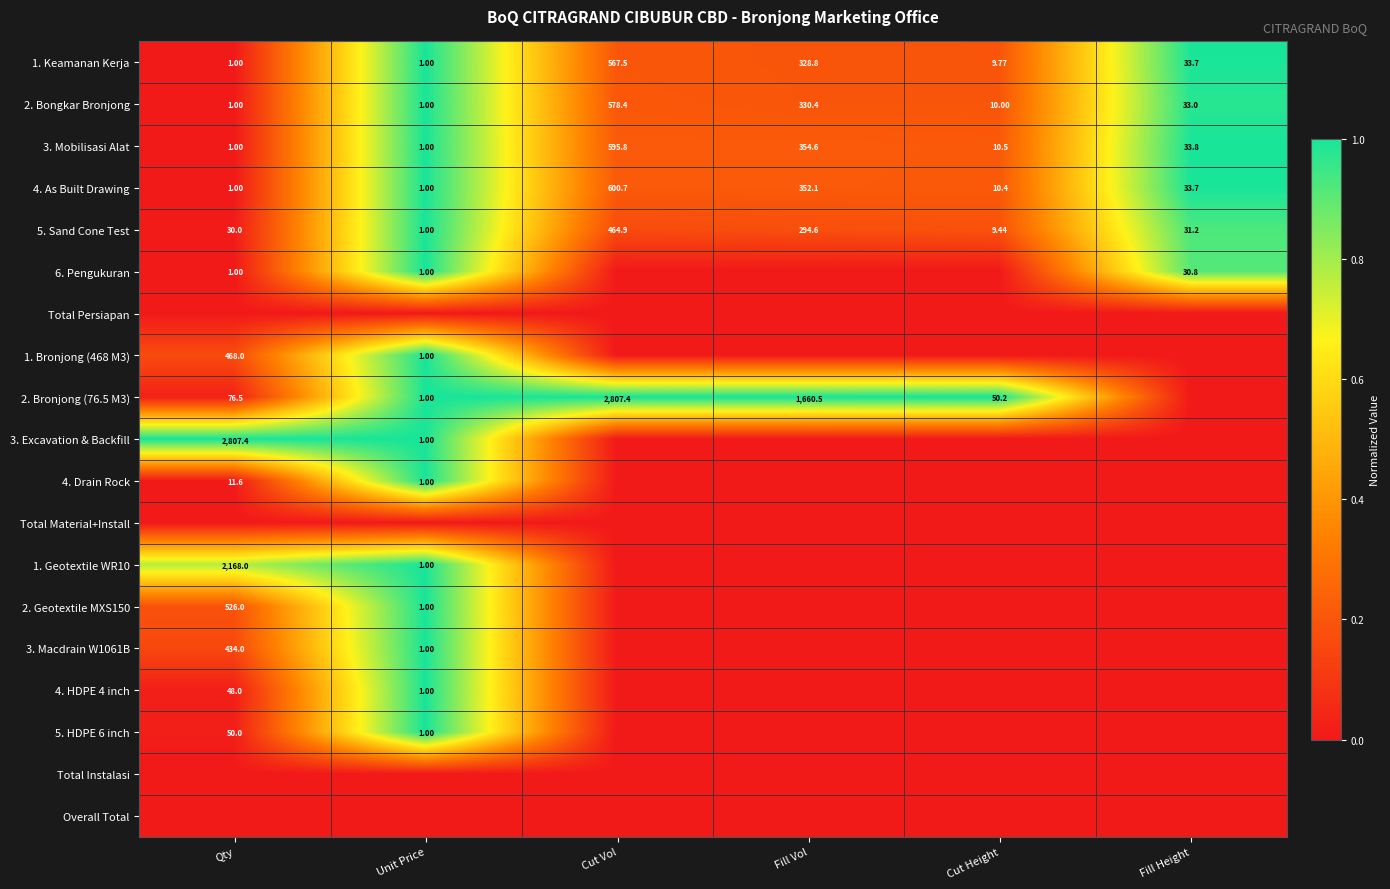

Where does the 4. As Built Drawing series first go above 33?

Cut Vol